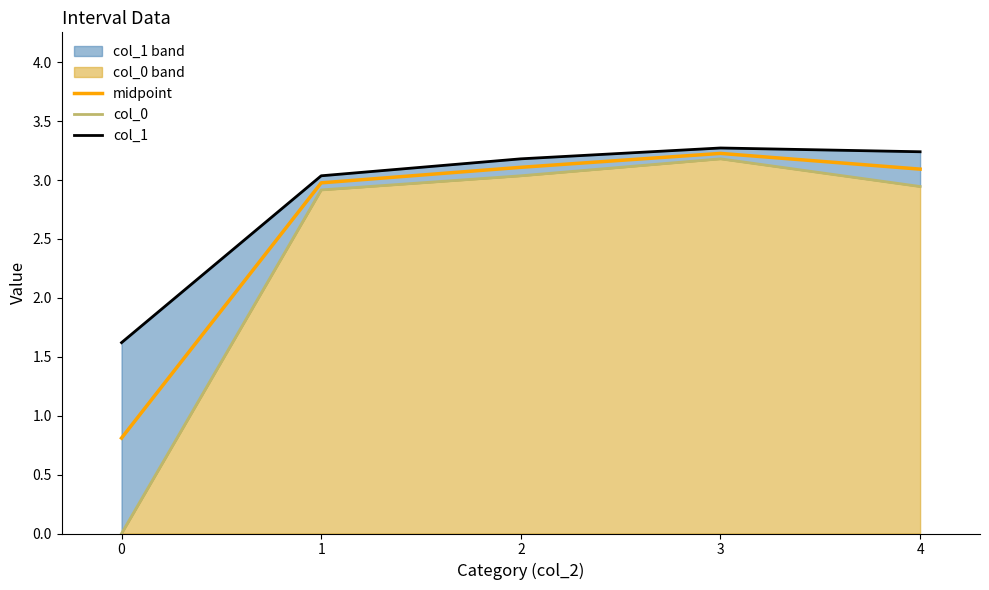

True or false: midpoint has a value of 0.8 at 0.

True